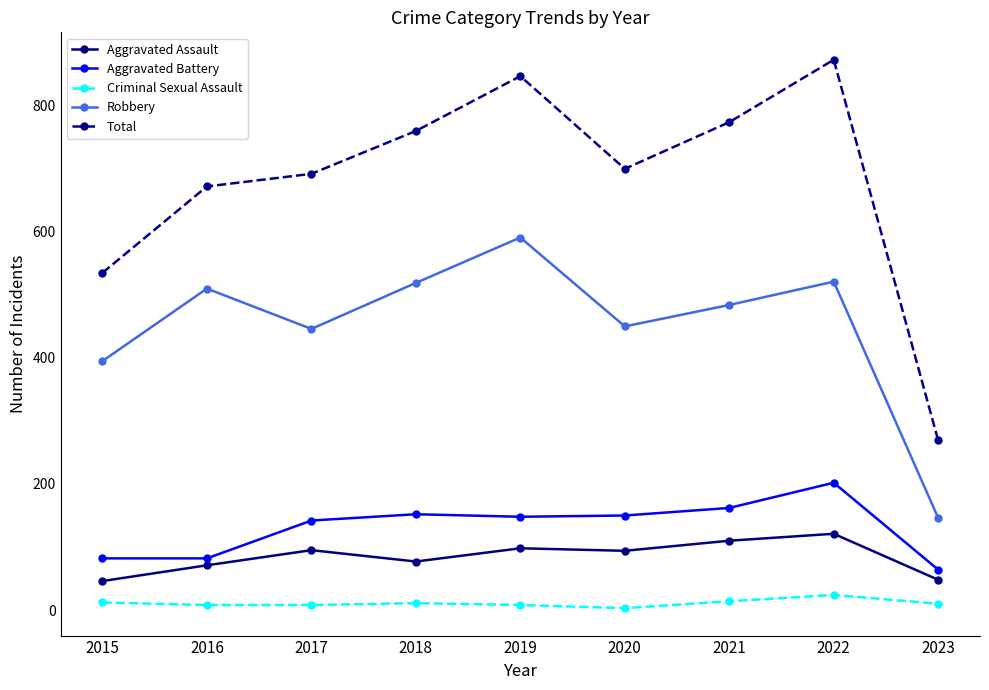

At which label does Aggravated Assault first exceed 94?

2017